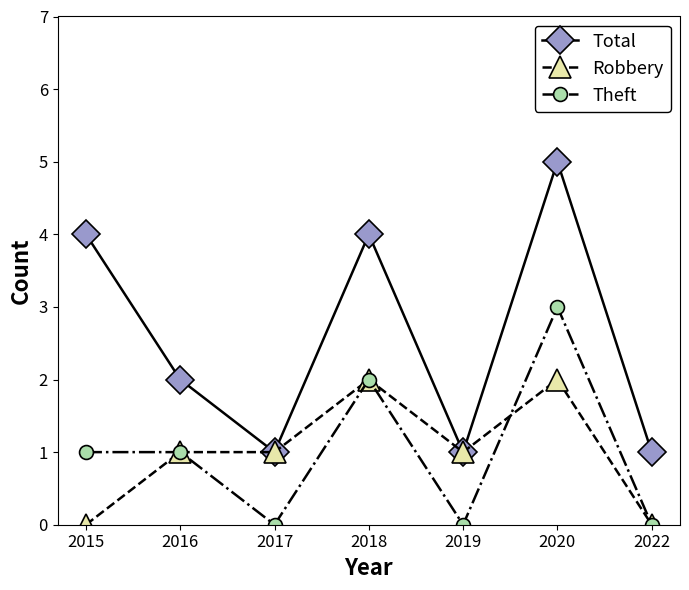

Which label corresponds to the largest value in the chart?

2020